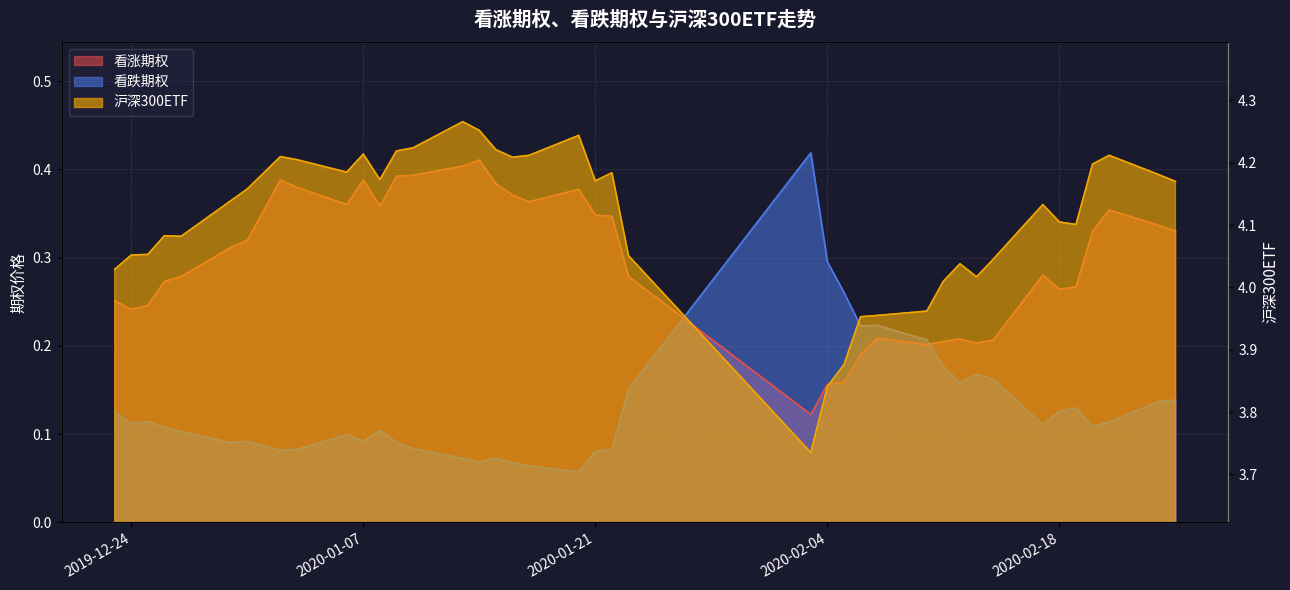

What is the label of the 17th point from the right?

2020-02-03